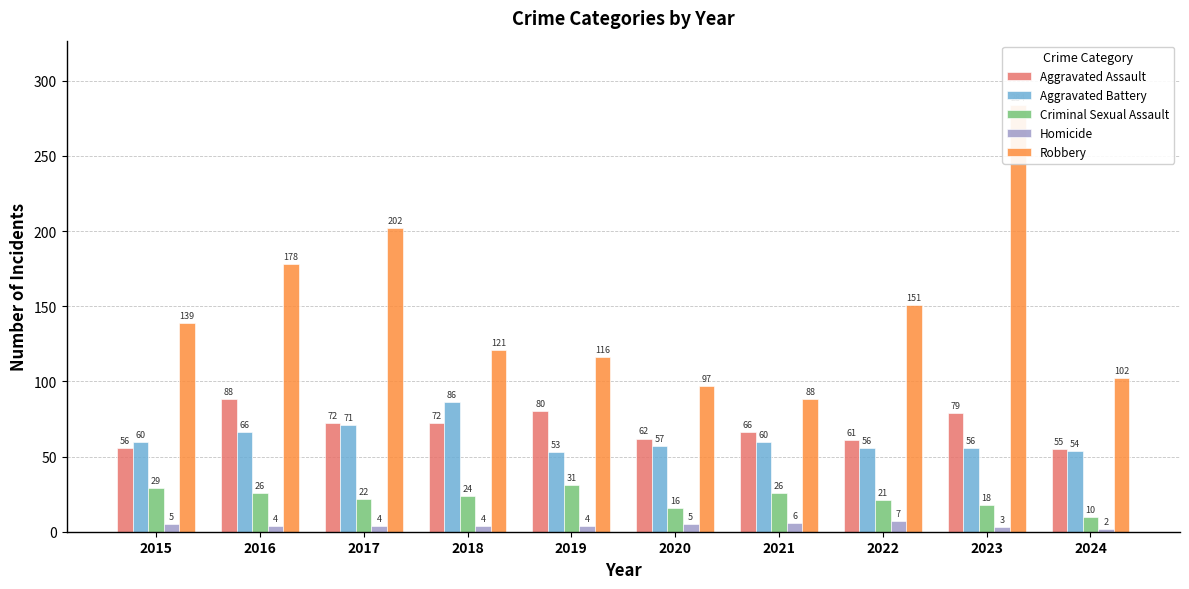

Does the chart contain any negative values?

No